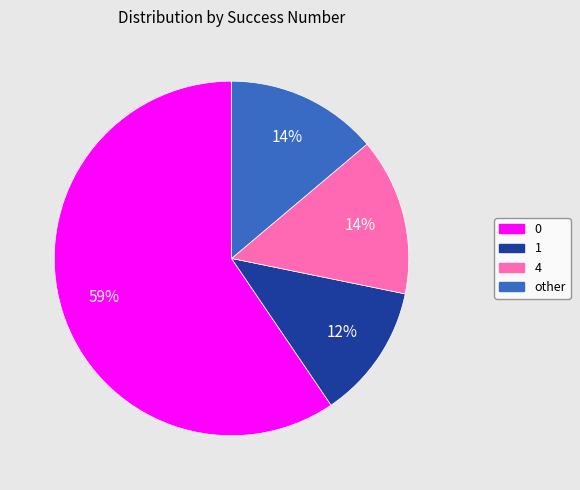

Does 4 account for over 50% of the chart?

No